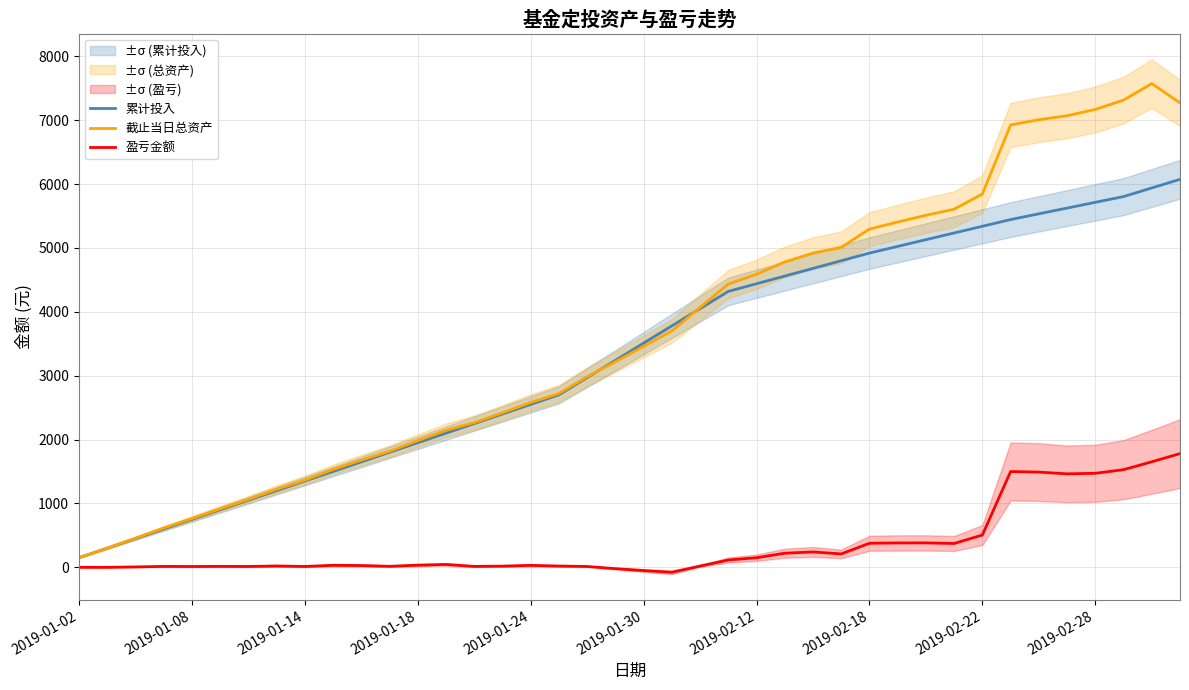

How many distinct data groups are displayed?

3